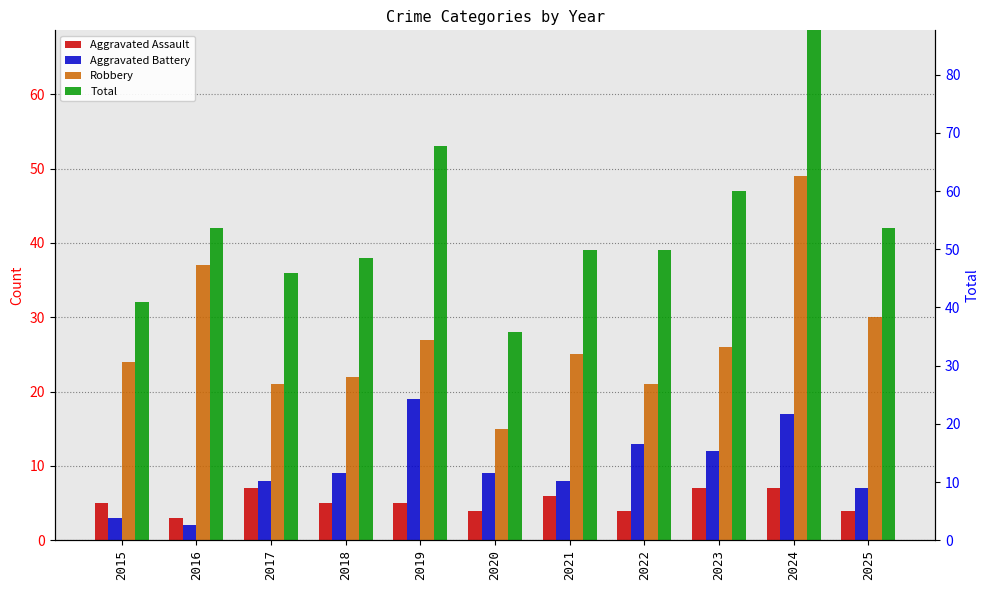

How many values in the Aggravated Assault series are below 5?

4